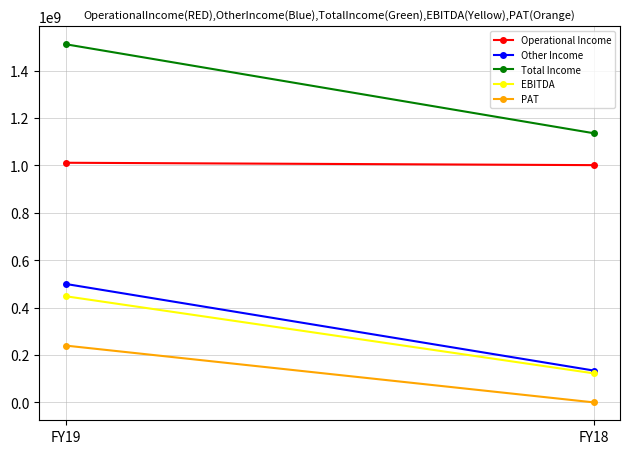

Reading right to left, transcribe all the data shown in this chart.

Operational Income: FY18=1001080000	FY19=1011070000
Other Income: FY18=134660000	FY19=500040000
Total Income: FY18=1135740000	FY19=1511110000
EBITDA: FY18=122820000	FY19=448090000
PAT: FY18=300000	FY19=239930000